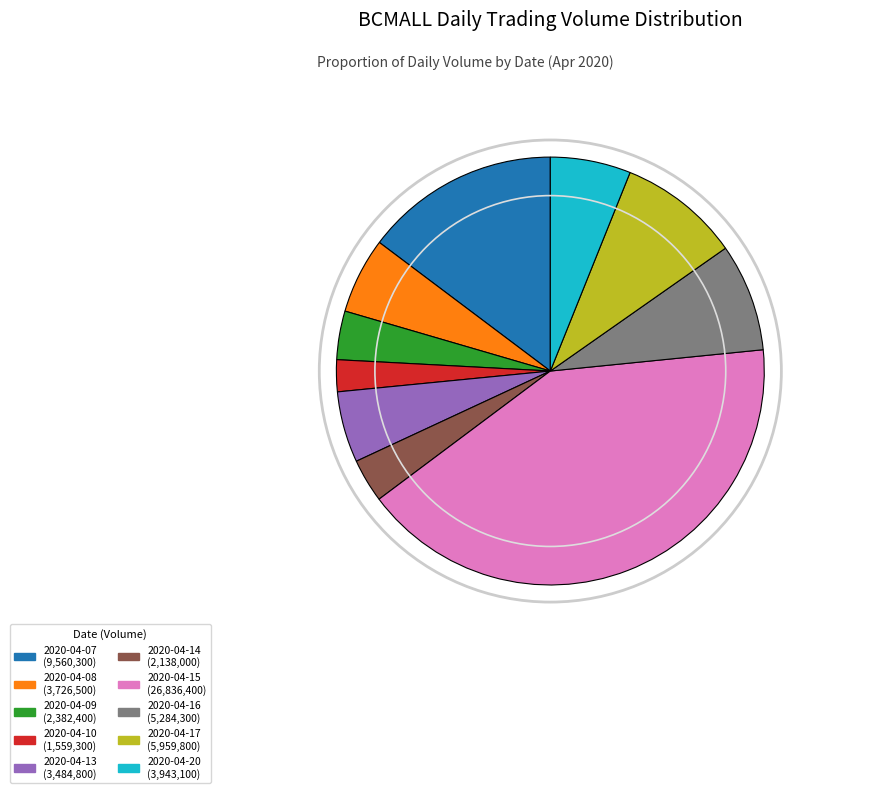

Between 2020-04-17 and 2020-04-14, which is larger?

2020-04-17